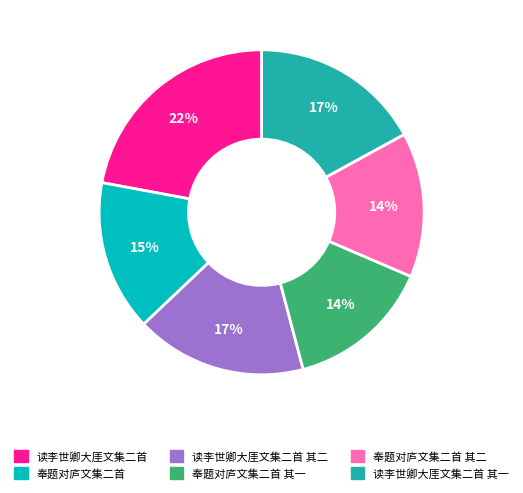

Does any single category account for the majority?

No